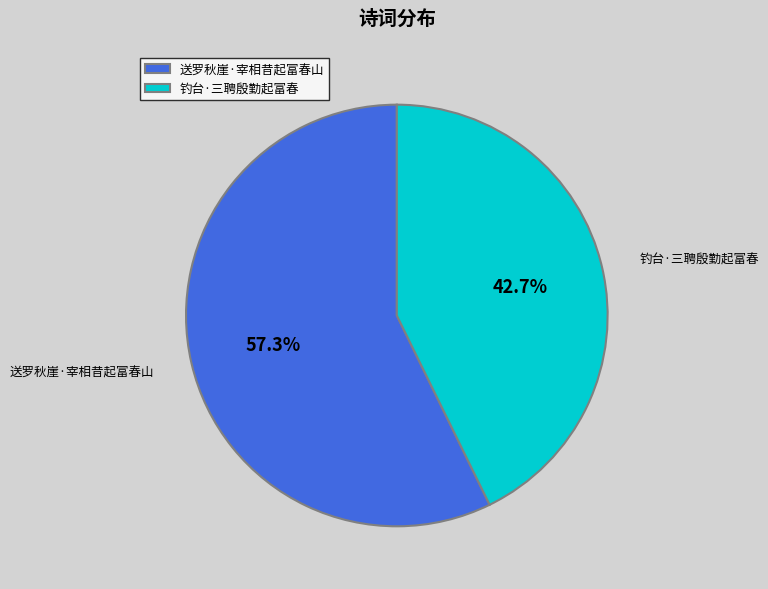

True or false: 钓台·三聘殷勤起富春 accounts for 43% of the total.

True